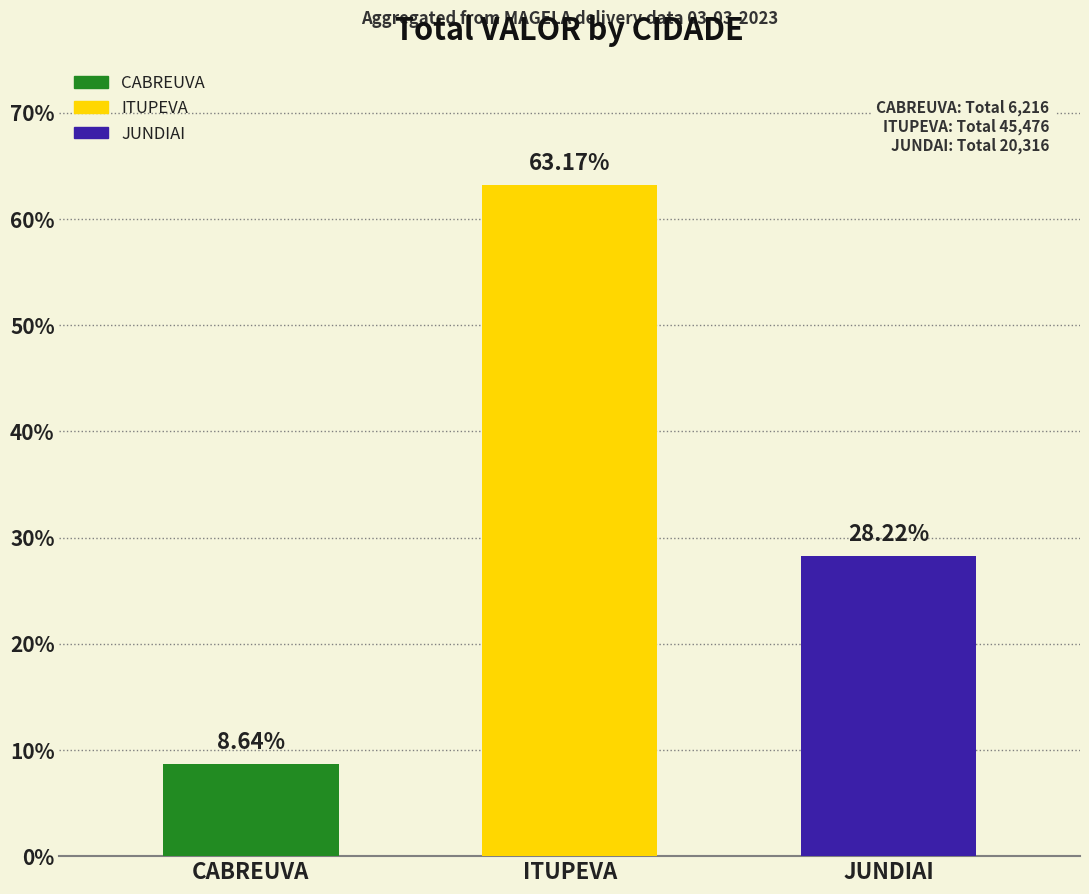

Reading left to right, what are all the values shown in this chart?

CABREUVA=8.6	ITUPEVA=63.2	JUNDIAI=28.2